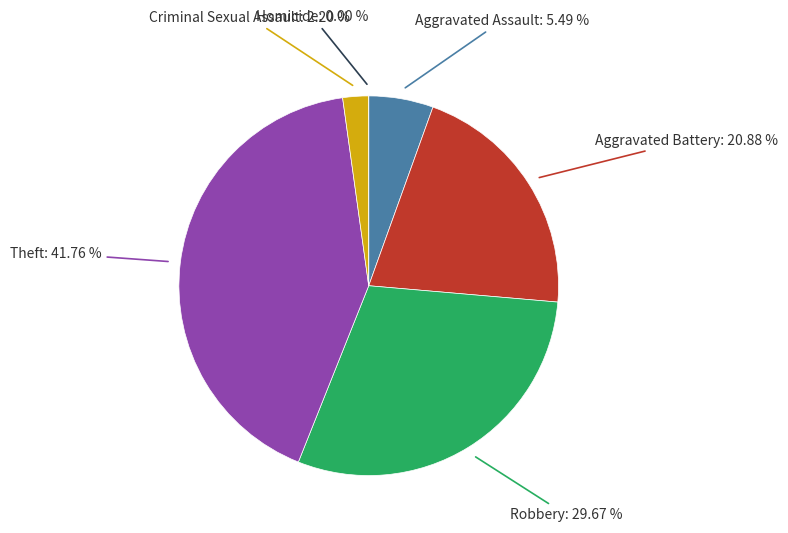

To the nearest percent, what is the difference between the Aggravated Assault and Theft slice percentages?

36%